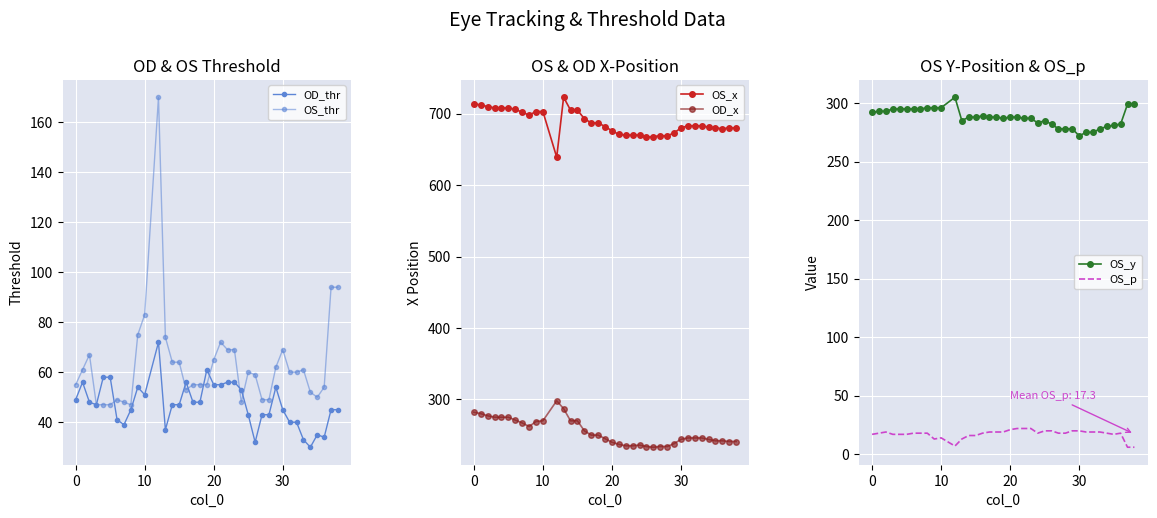

The value of OD_x at 30 is 129. True or false?

False